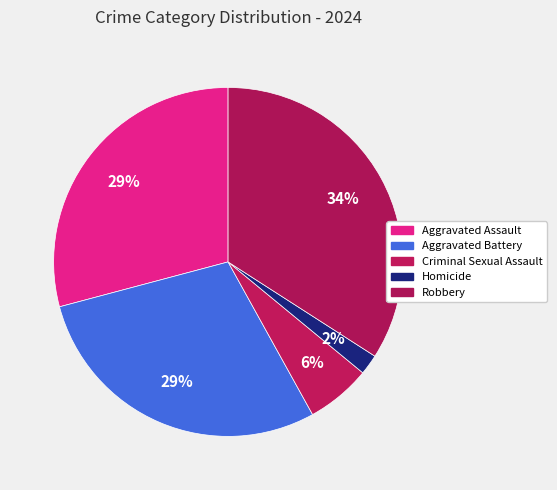

Count the number of slices in the pie.

5